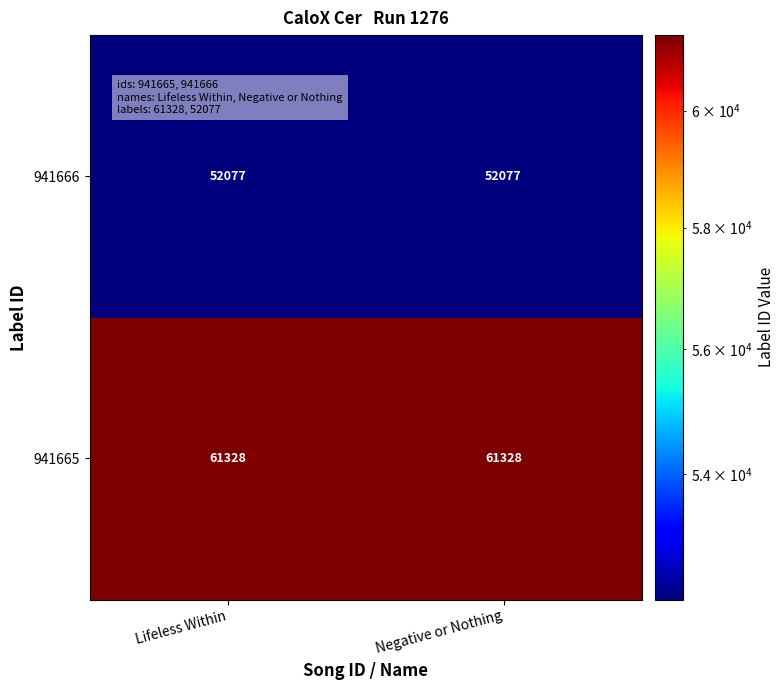

Reading left to right, list all the values displayed in this chart.

941666: Lifeless Within=52077	Negative or Nothing=52077
941665: Lifeless Within=61328	Negative or Nothing=61328